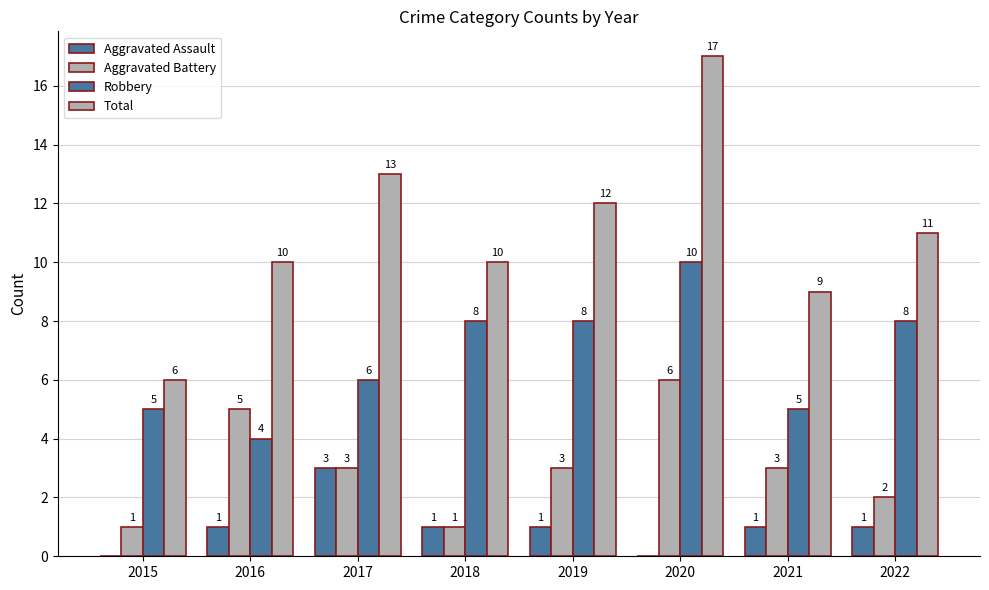

Where does the Aggravated Assault series first go above 1?

2017